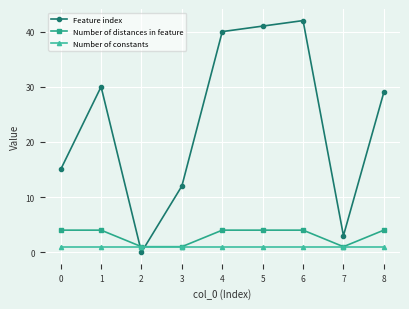

How many categories are shown in the chart?

9